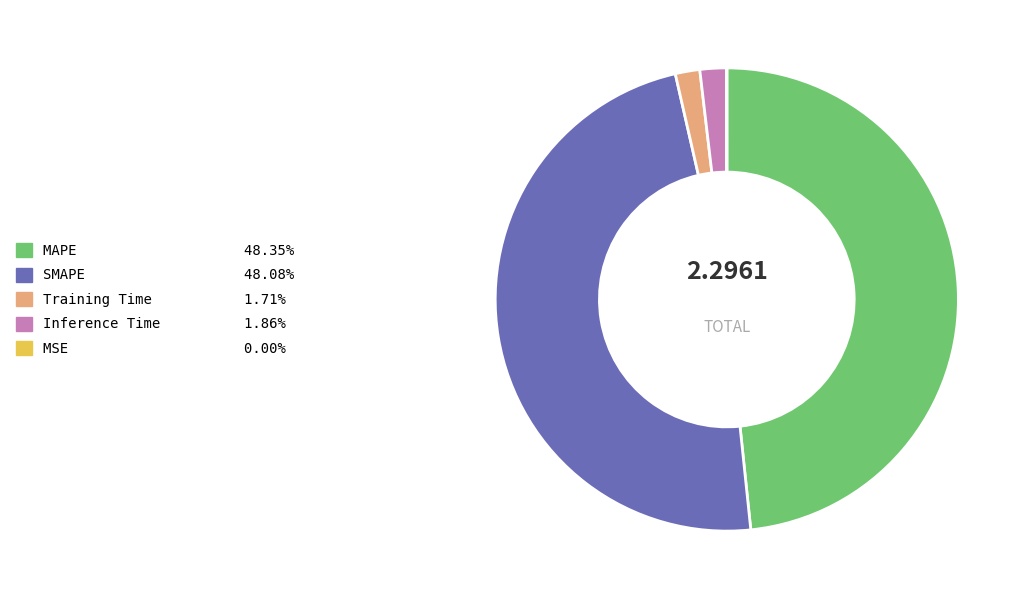

The SMAPE slice represents 48% of the pie. True or false?

True